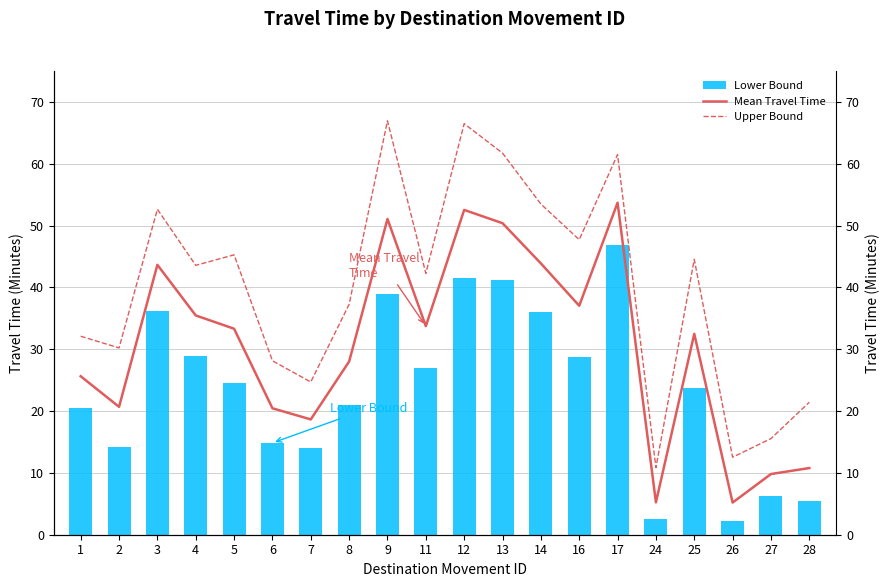

List the series in order of their peak value, highest first.

Range - Upper Bound Travel Time (Seconds), Mean Travel Time (Seconds), Range - Lower Bound Travel Time (Seconds)